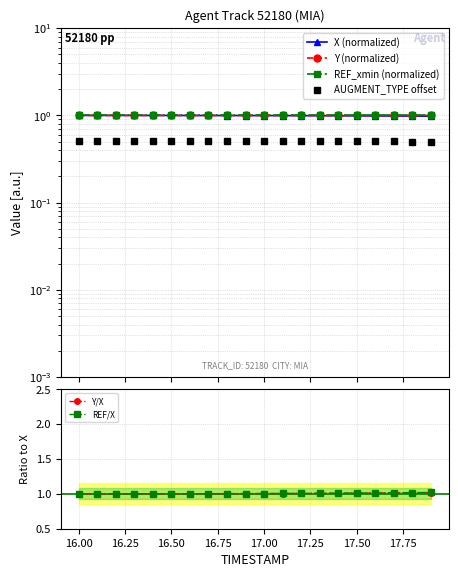

What is the highest value of the Y/X series?

1.0